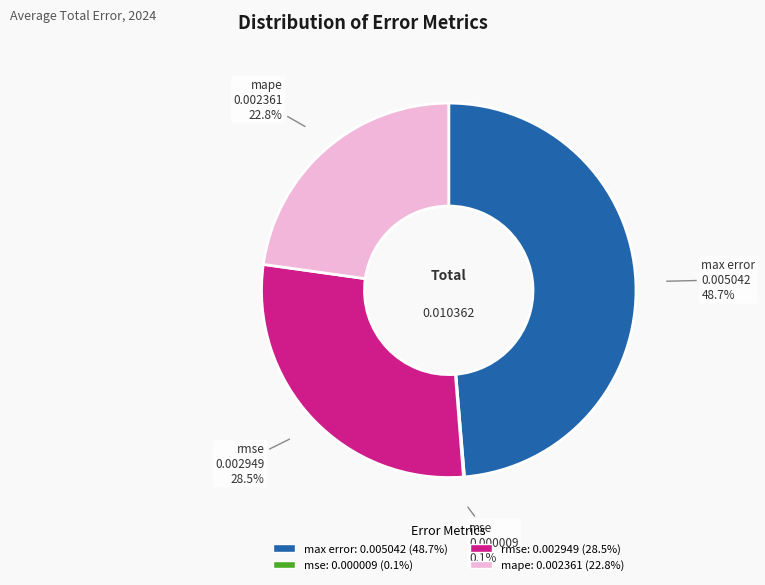

What percentage is the mape slice, to the nearest percent?

23%